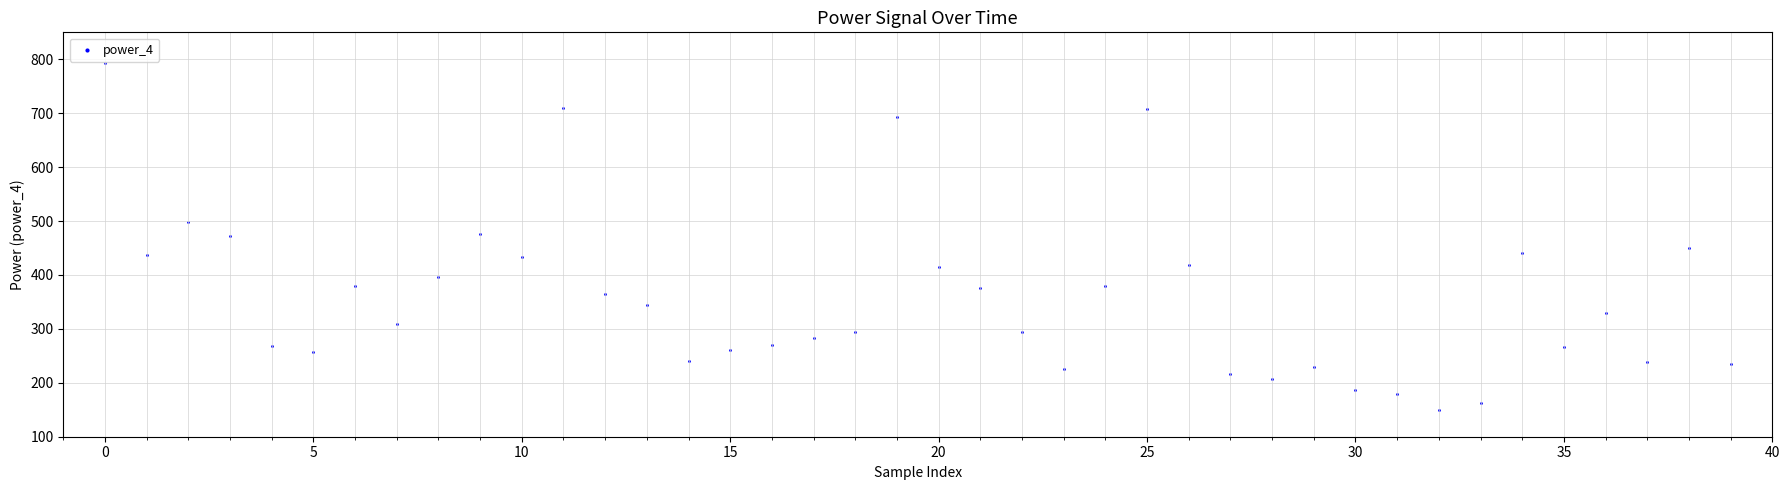

What is the range of Y values (max minus min)?

643.2